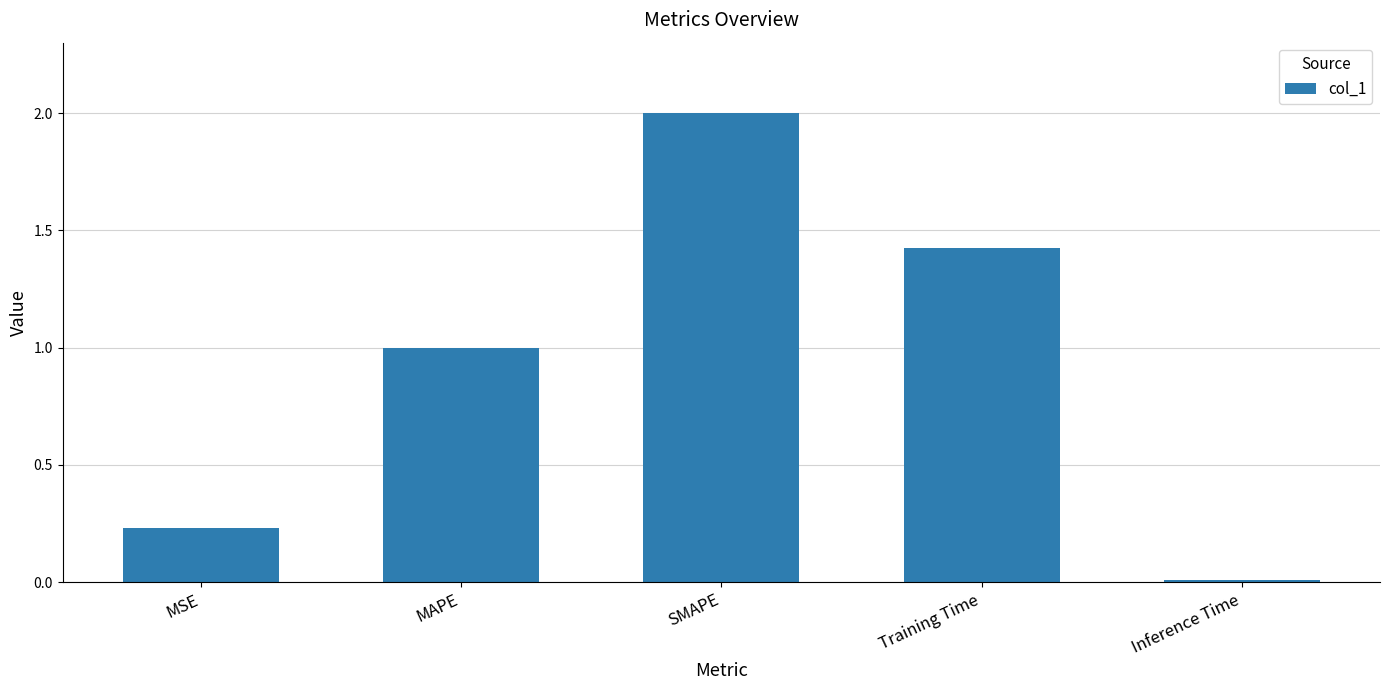

What is the difference between the maximum and minimum values?

2.0